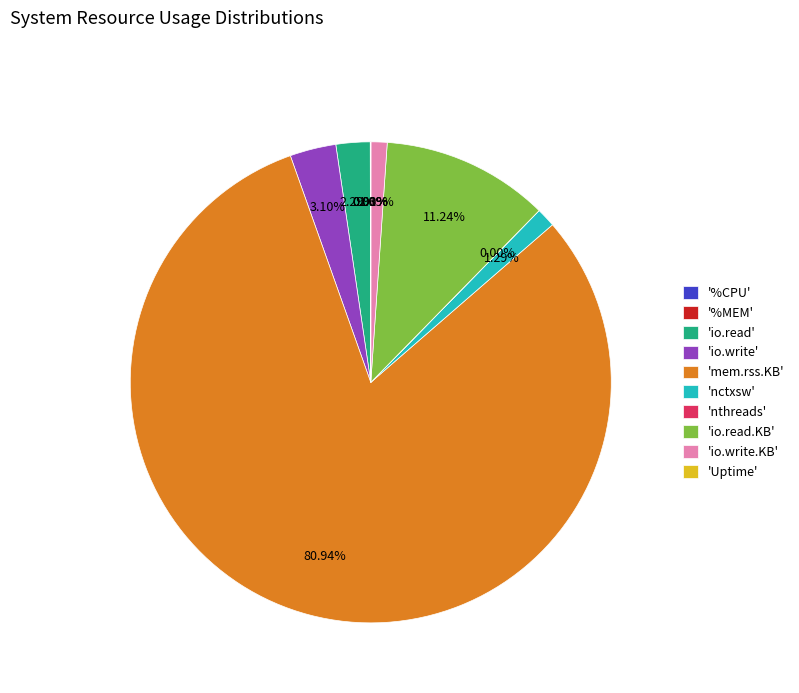

Which has a higher value, 'nctxsw' or 'mem.rss.KB'?

'mem.rss.KB'